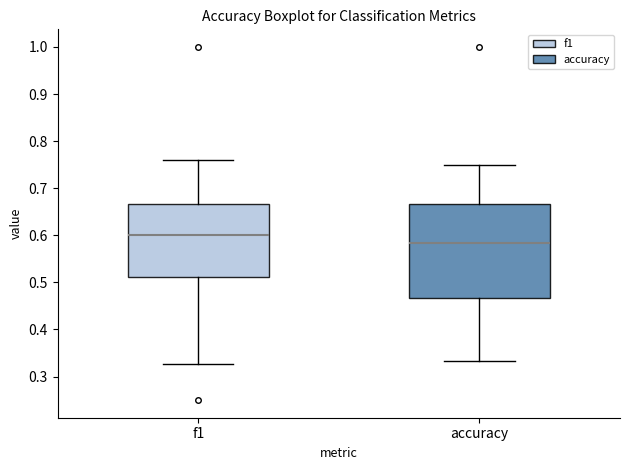

Reading left to right, transcribe this box plot: for each box, give where its median line is, the range the box spans, and where its two whiskers end, as read against the y-axis. The values are not printed on the chart, so give them approximately, as read against the axis.

f1: median 0.60, box 0.51 to 0.67, whiskers 0.33 to 0.76
accuracy: median 0.58, box 0.47 to 0.67, whiskers 0.33 to 0.75